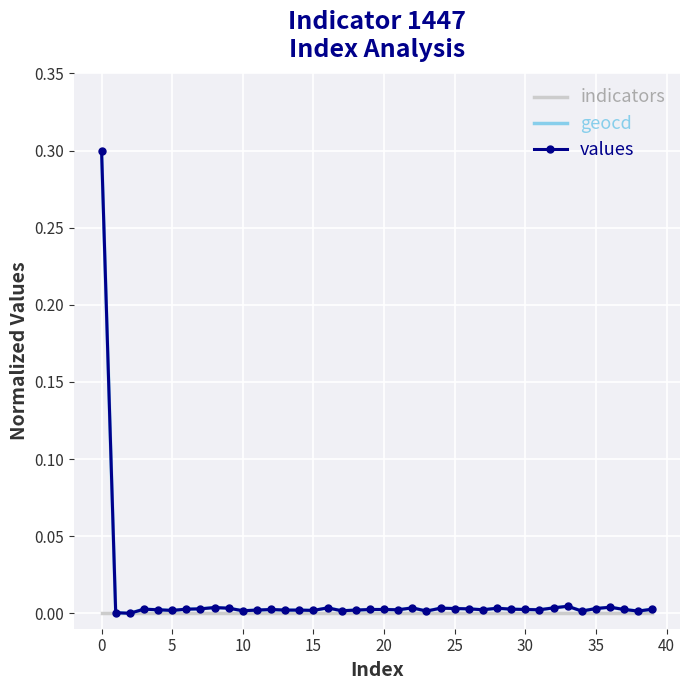

What is the maximum value shown in the chart?

0.3